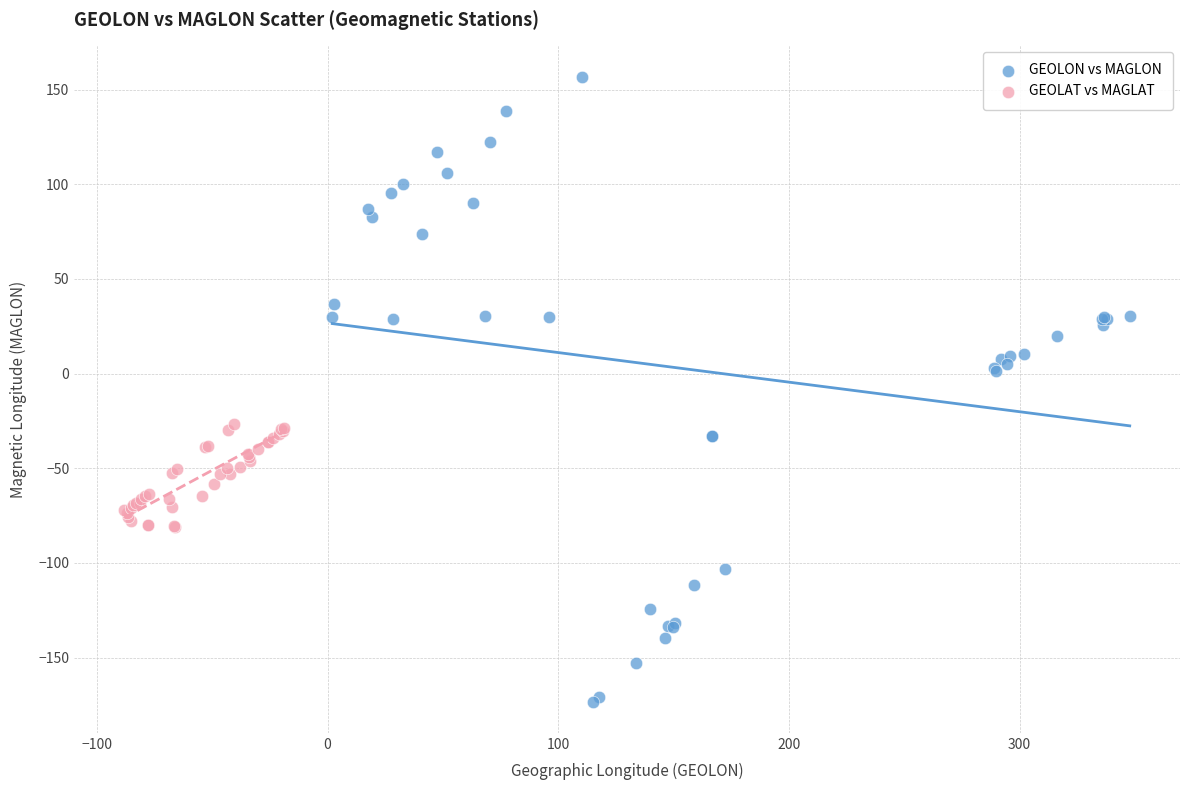

Which series reaches the minimum Y coordinate?

GEOLON vs MAGLON